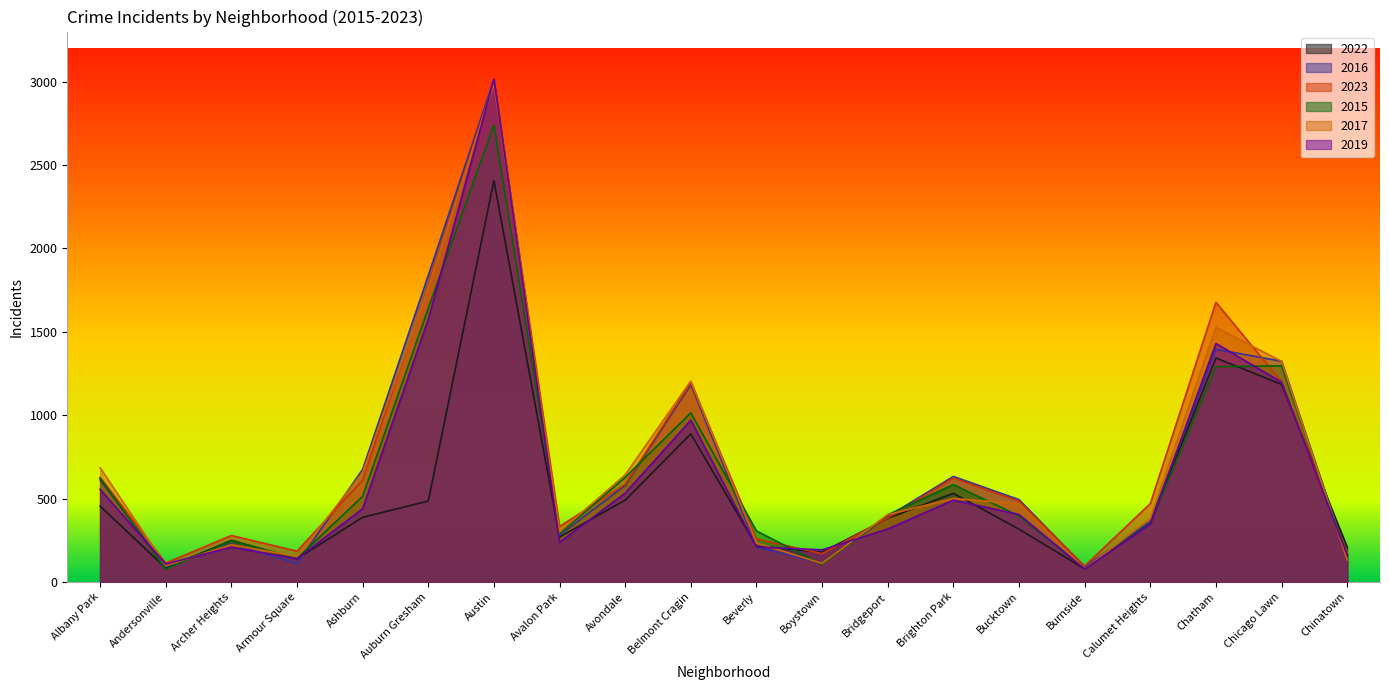

Reading left to right, what are all the values shown in this chart?

2022: 455	84	250	139	388	486	2407	270	491	888	216	179	382	532	317	79	358	1343	1185	209
2016: 612	91	230	111	675	1838	3013	281	579	1185	210	113	393	633	494	91	363	1395	1324	144
2023: 628	114	279	185	611	1784	2996	333	586	1196	259	170	384	624	485	96	470	1677	1201	175
2015: 622	77	247	141	514	1641	2740	290	628	1014	306	106	403	584	396	81	353	1291	1296	159
2017: 685	98	224	153	657	1765	2989	301	643	1205	234	112	404	501	469	79	381	1527	1323	133
2019: 556	108	209	139	440	1575	3014	238	533	970	210	193	318	491	405	78	347	1430	1198	160